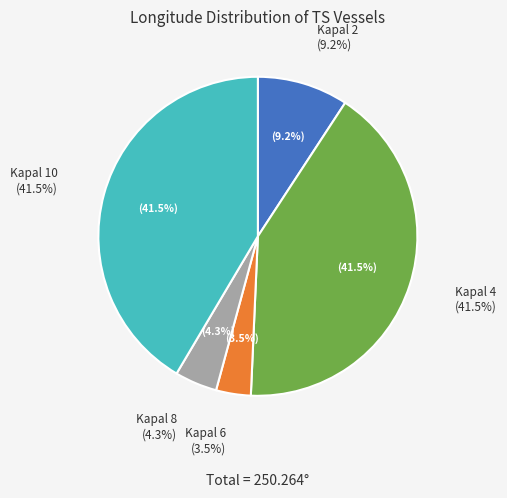

To the nearest percent, what is the difference between the largest and smallest slice percentages?

38%